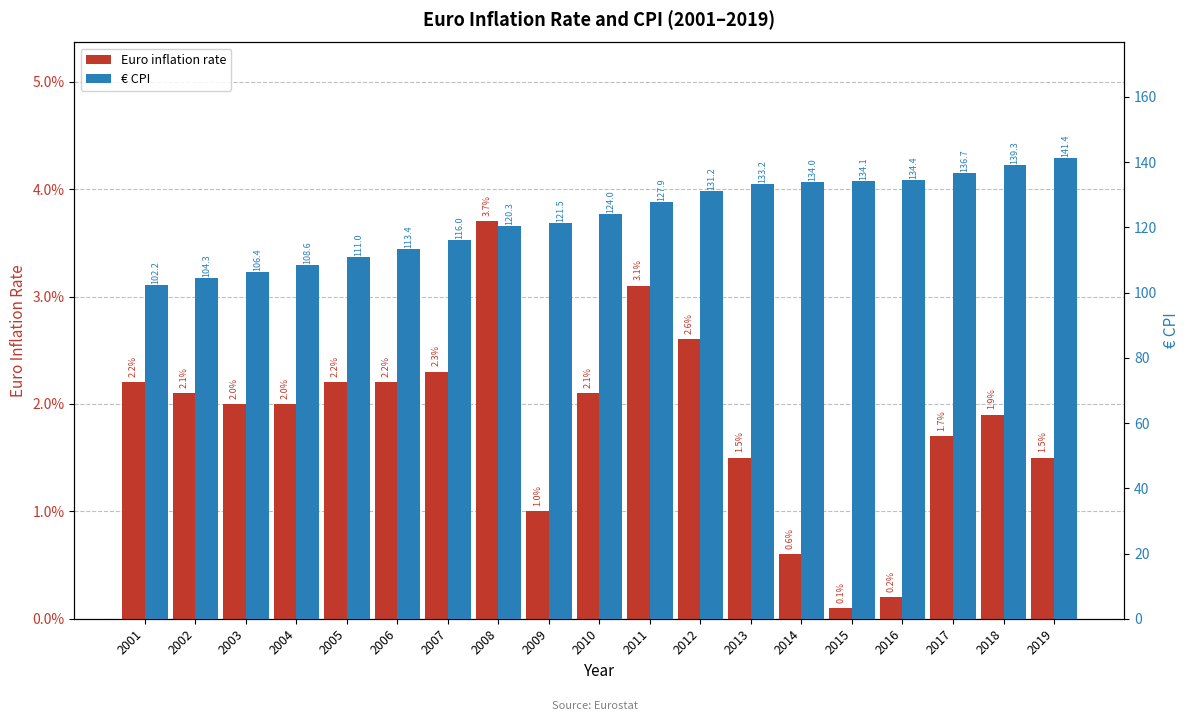

Rank the series by their maximum value, from highest to lowest.

€ CPI, Euro inflation rate